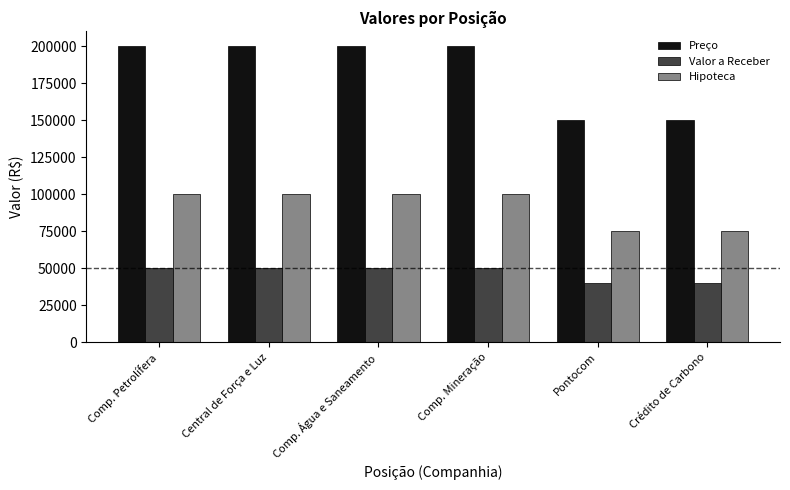

What is the label of the 3rd bar from the left?

Comp. Água e Saneamento